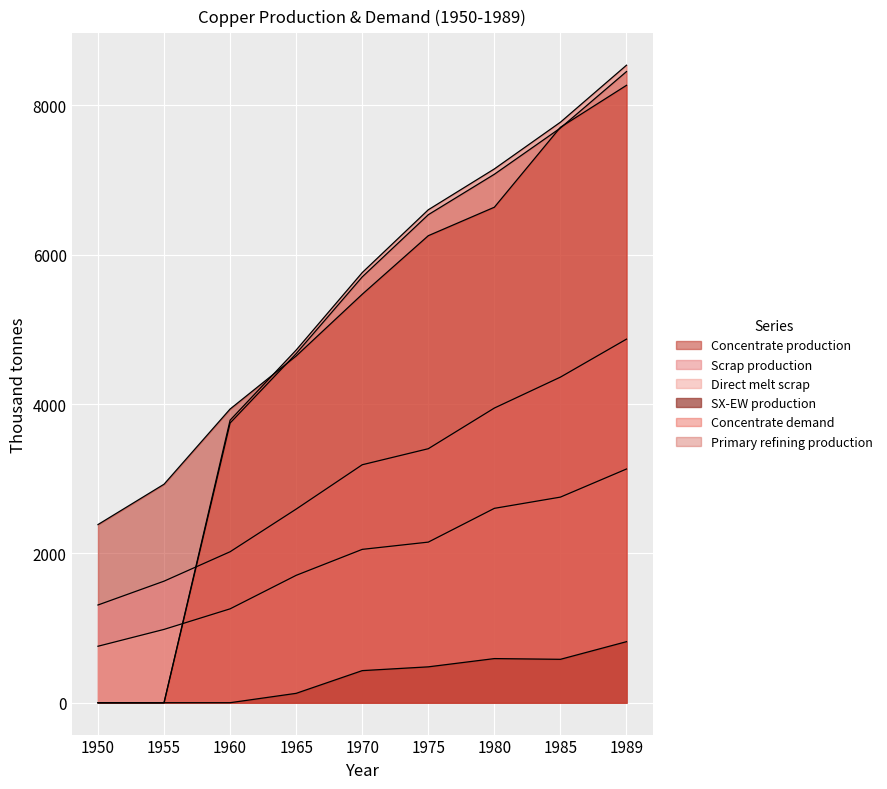

Is the value of Primary refining production at 1985 greater than the value of SX-EW production at 1950?

Yes